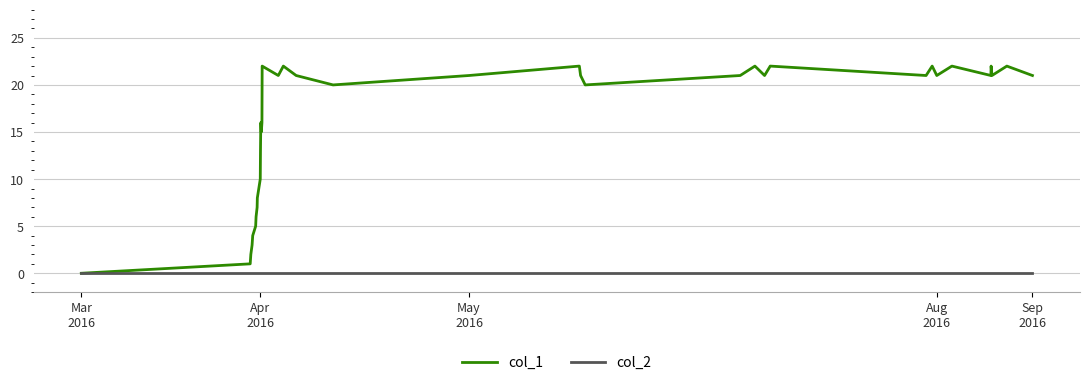

List the series in order of their peak value, highest first.

col_1, col_2